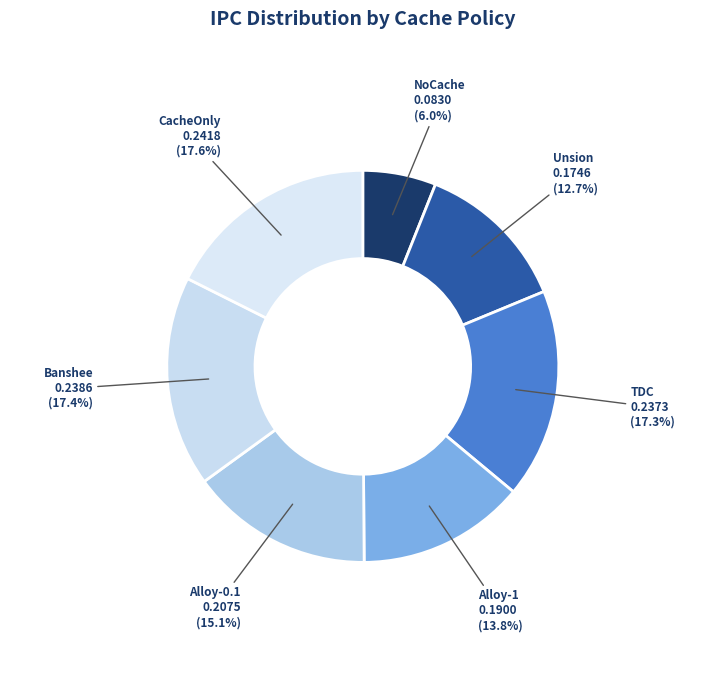

How many slices are in this pie chart?

7